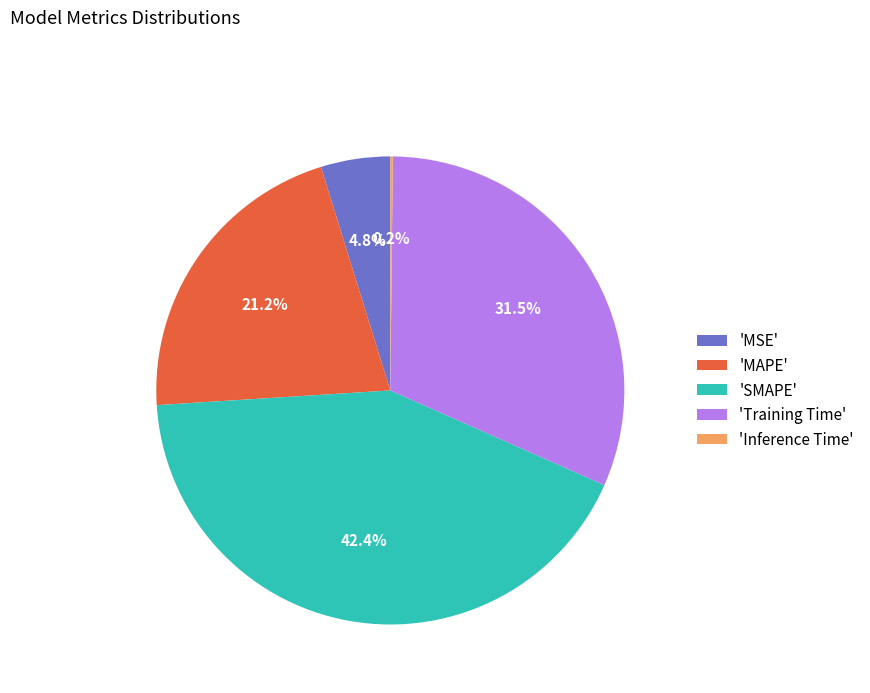

Which slice is the largest?

'SMAPE'